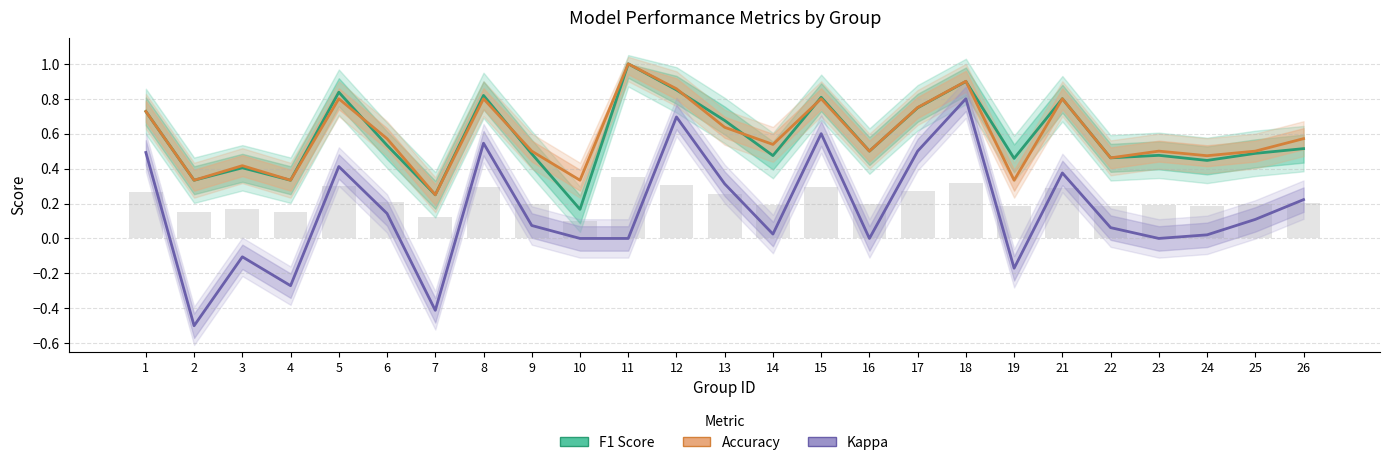

Reading left to right, extract all data points from this chart.

F1 Score: 1=0.7	2=0.3	3=0.4	4=0.3	5=0.8	6=0.5	7=0.2	8=0.8	9=0.5	10=0.2	11=1.0	12=0.9	13=0.7	14=0.5	15=0.8	16=0.5	17=0.7	18=0.9	19=0.5	21=0.8	22=0.5	23=0.5	24=0.4	25=0.5	26=0.5
Accuracy: 1=0.7	2=0.3	3=0.4	4=0.3	5=0.8	6=0.6	7=0.2	8=0.8	9=0.5	10=0.3	11=1.0	12=0.9	13=0.6	14=0.5	15=0.8	16=0.5	17=0.8	18=0.9	19=0.3	21=0.8	22=0.5	23=0.5	24=0.5	25=0.5	26=0.6
Kappa: 1=0.5	2=-0.5	3=-0.1	4=-0.3	5=0.4	6=0.1	7=-0.4	8=0.5	9=0.1	10=0.0	11=0.0	12=0.7	13=0.3	14=0.0	15=0.6	16=0.0	17=0.5	18=0.8	19=-0.2	21=0.4	22=0.1	23=0.0	24=0.0	25=0.1	26=0.2